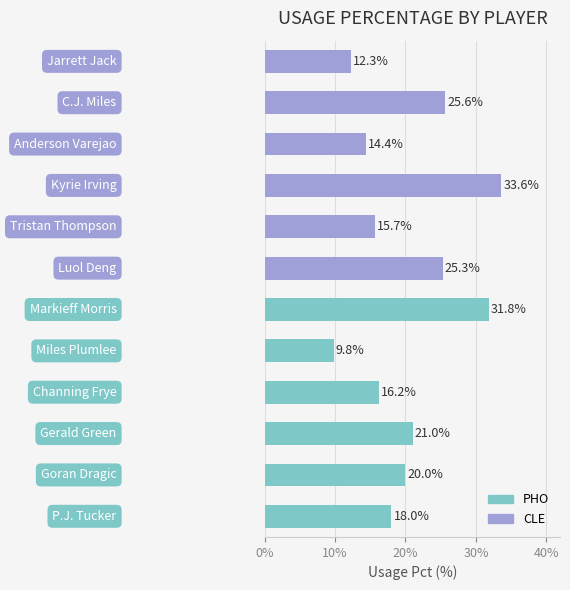

What is the average value?

20.3